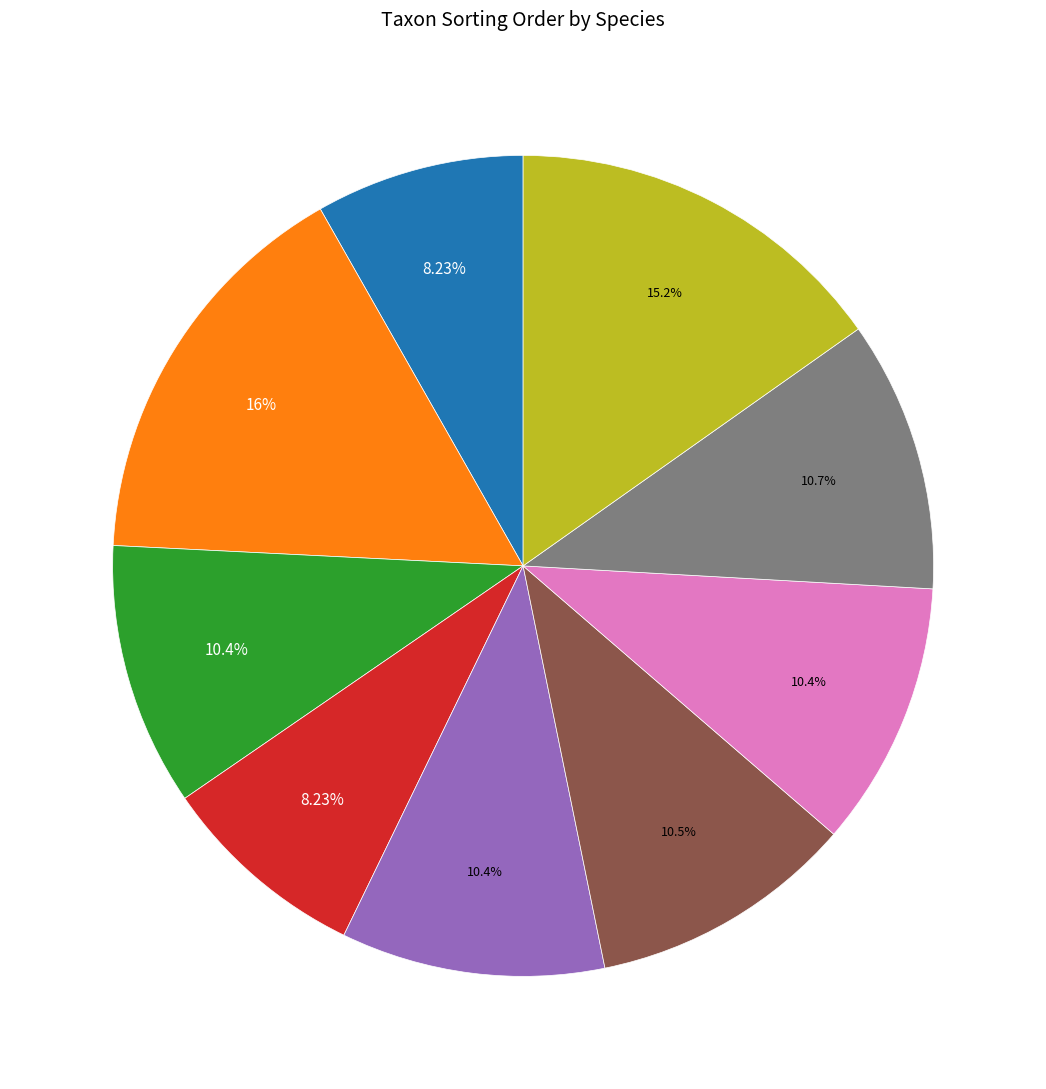

Is there any slice that represents more than half of the pie?

No